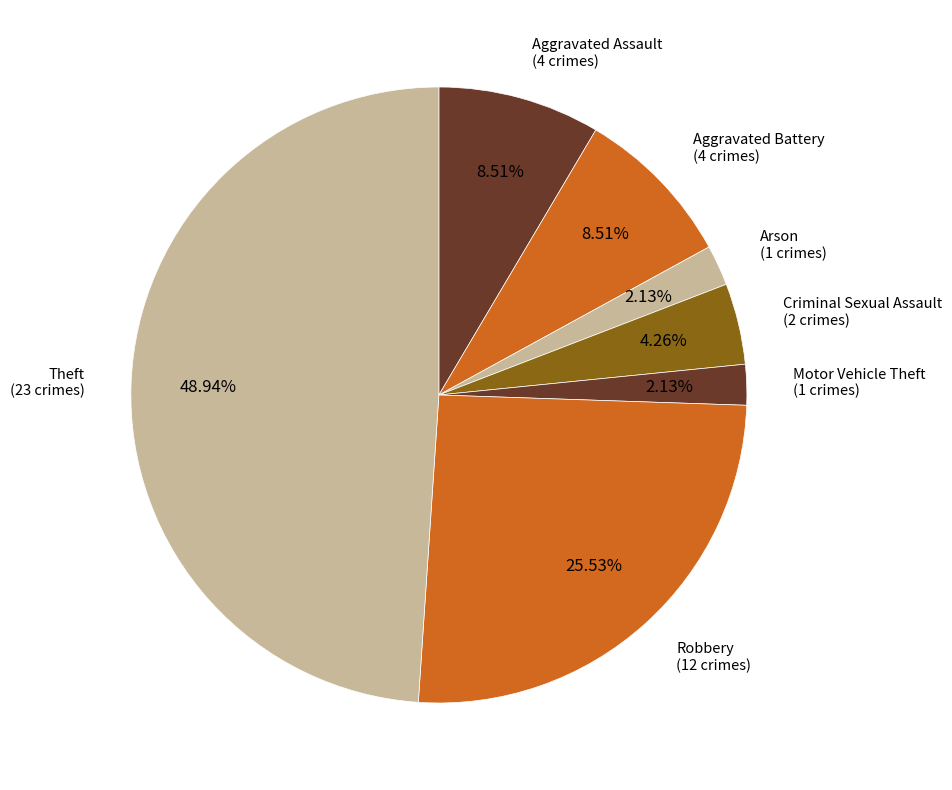

What is the ratio of the value at Aggravated Assault to the value at Arson?

4.0